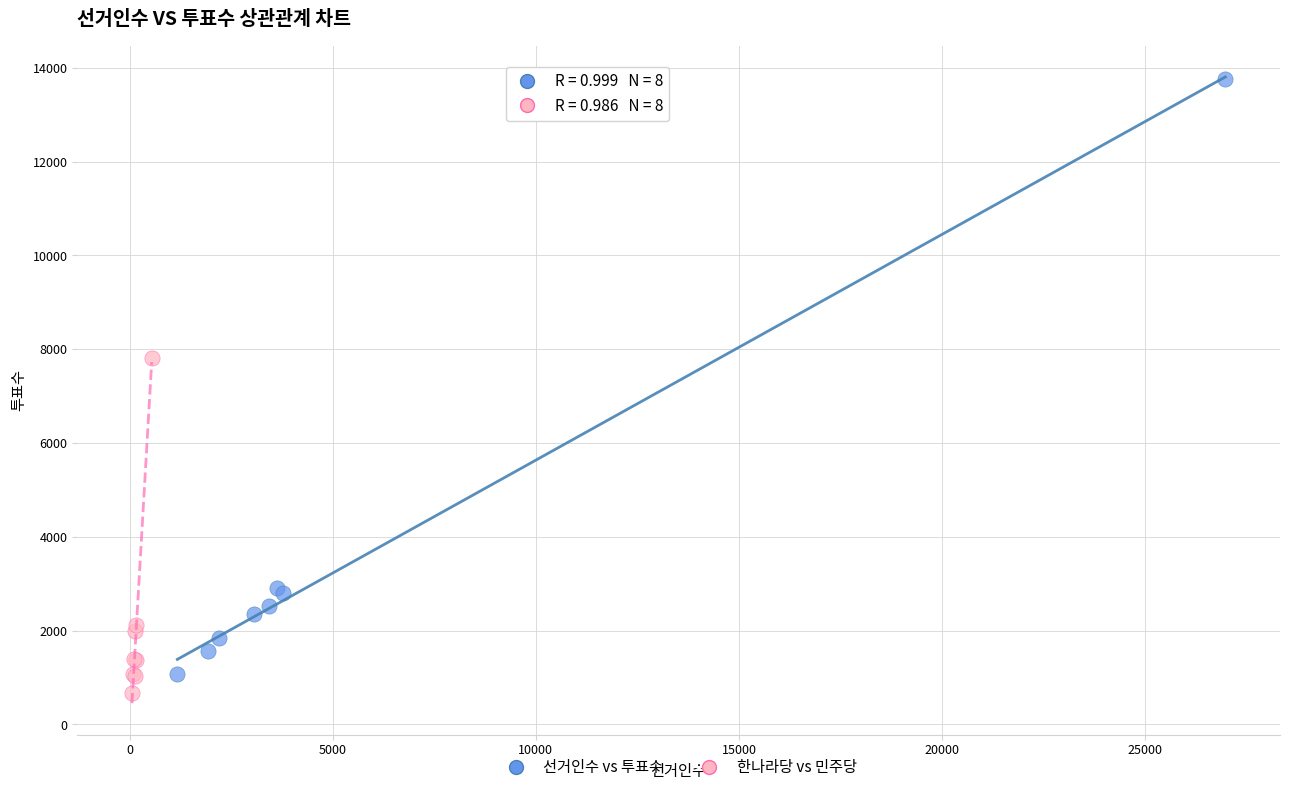

Which series has the widest spread of Y values?

선거인수 vs 투표수